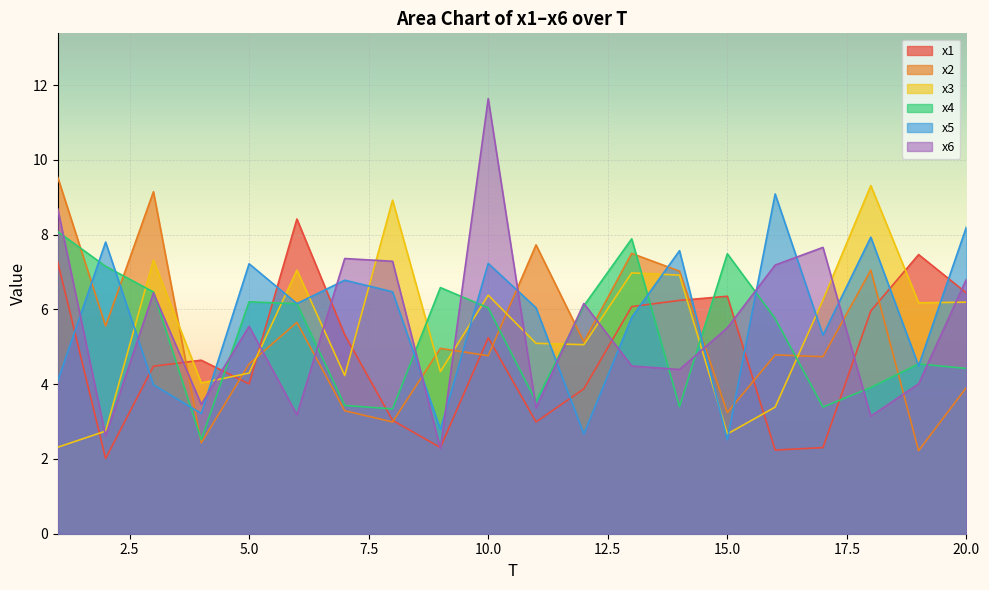

Where do x1 and x5 first cross each other?

1 and 2